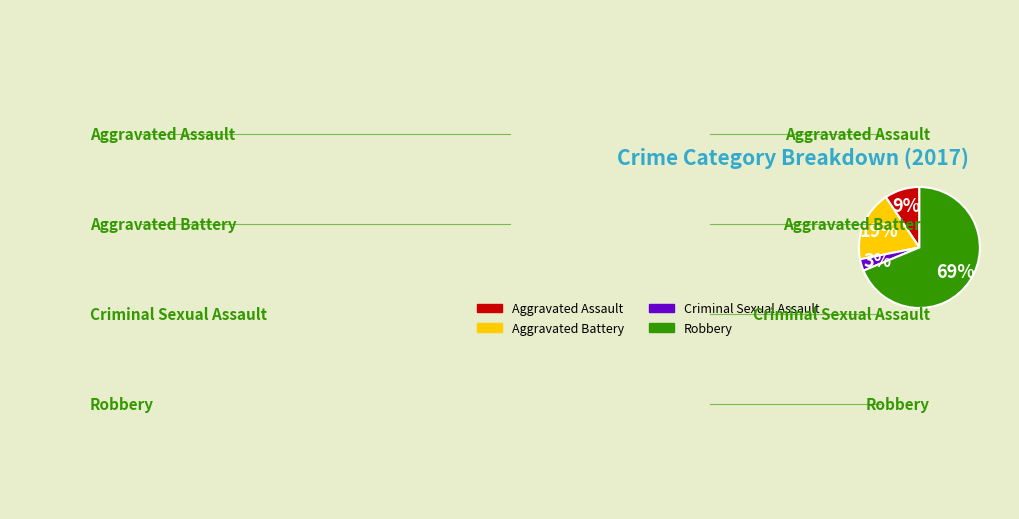

True or false: Criminal Sexual Assault accounts for 3% of the total.

True